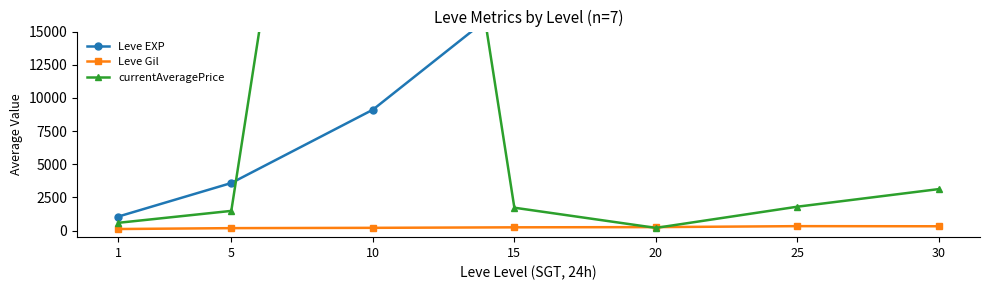

True or false: Leve Gil has a value of 298.6 at 5.

False